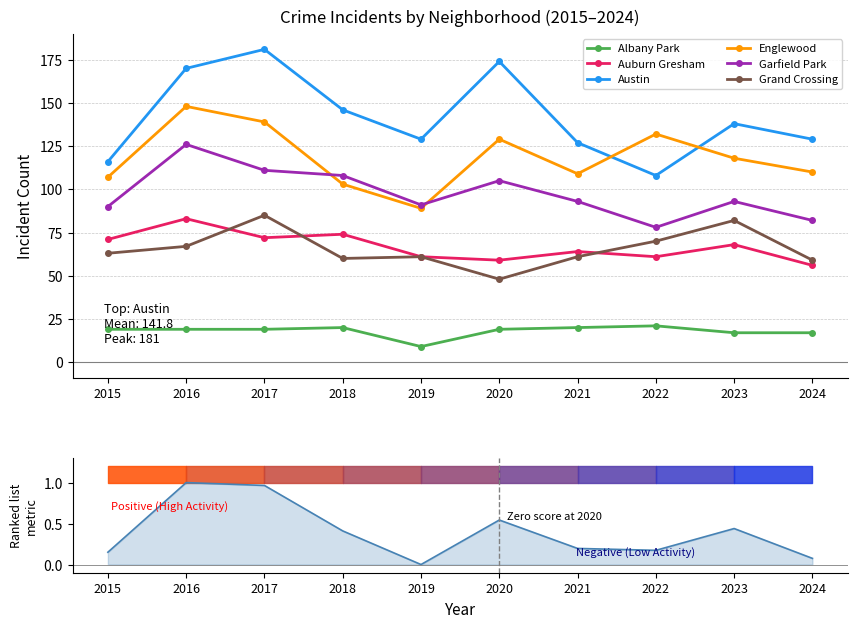

What is the difference between the maximum and minimum values in the Garfield Park series?

48